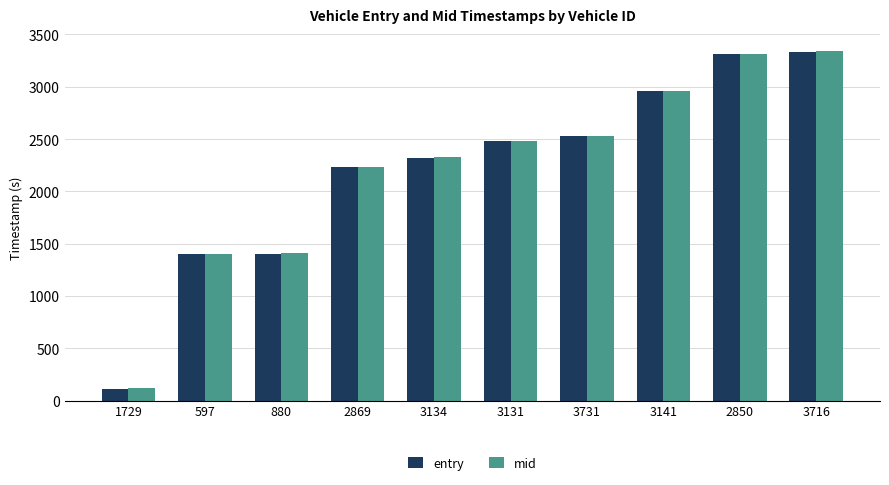

What is the difference between the maximum and minimum values in the mid series?

3221.3